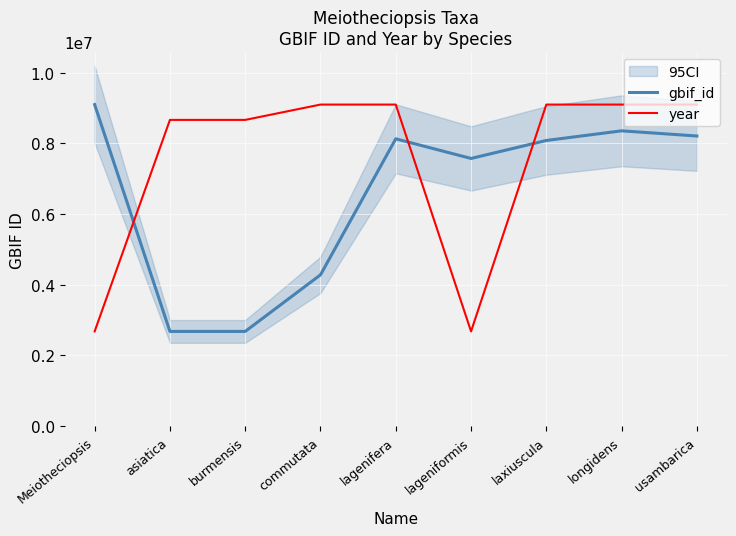

Between which two adjacent categories do gbif_id and year first intersect?

Meiotheciopsis and asiatica